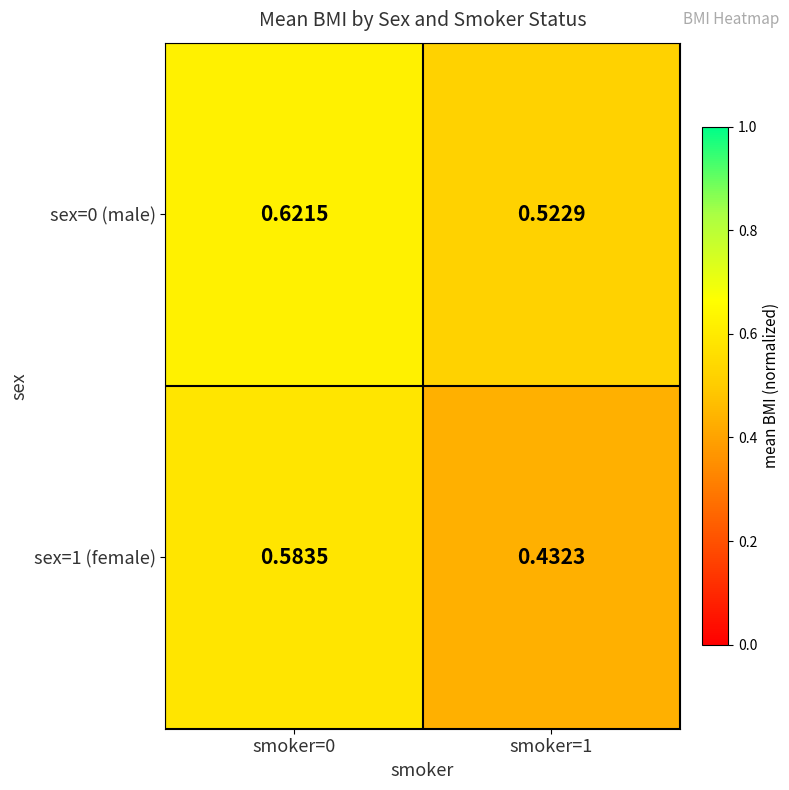

Is the value of sex=1 (female) at smoker=1 greater than the value of sex=0 (male) at smoker=1?

No